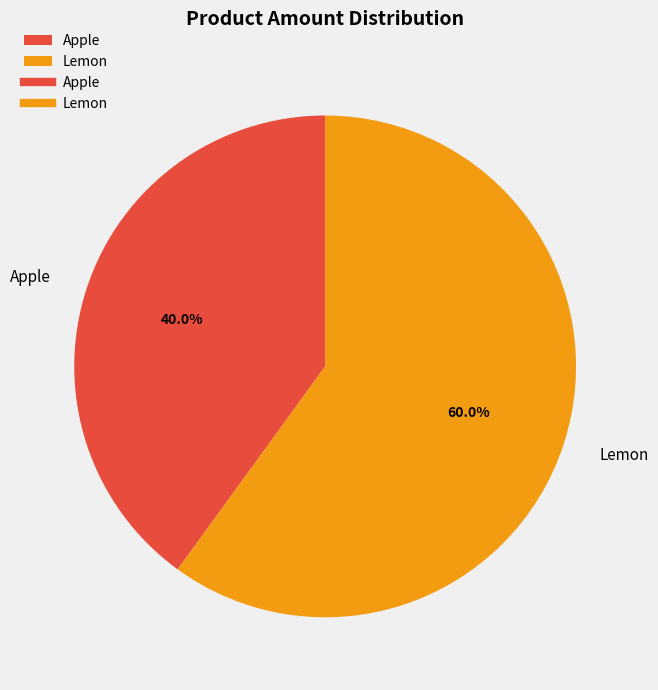

What is the ratio of the value at Lemon to the value at Apple?

1.5